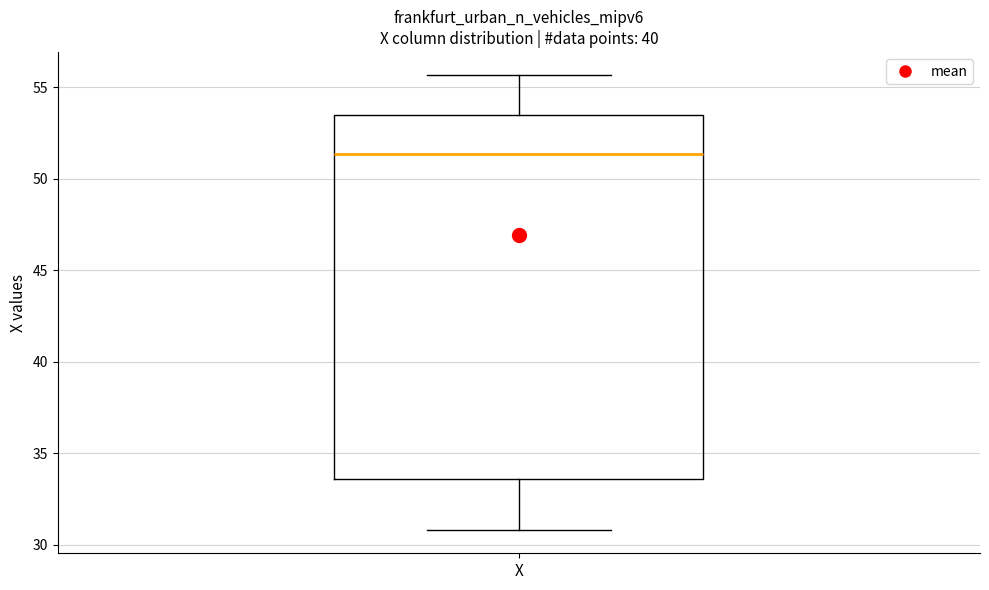

Where does the upper whisker of the box for X end on the y-axis? The values are not printed on the chart, so give them approximately, as read against the axis.

55.5